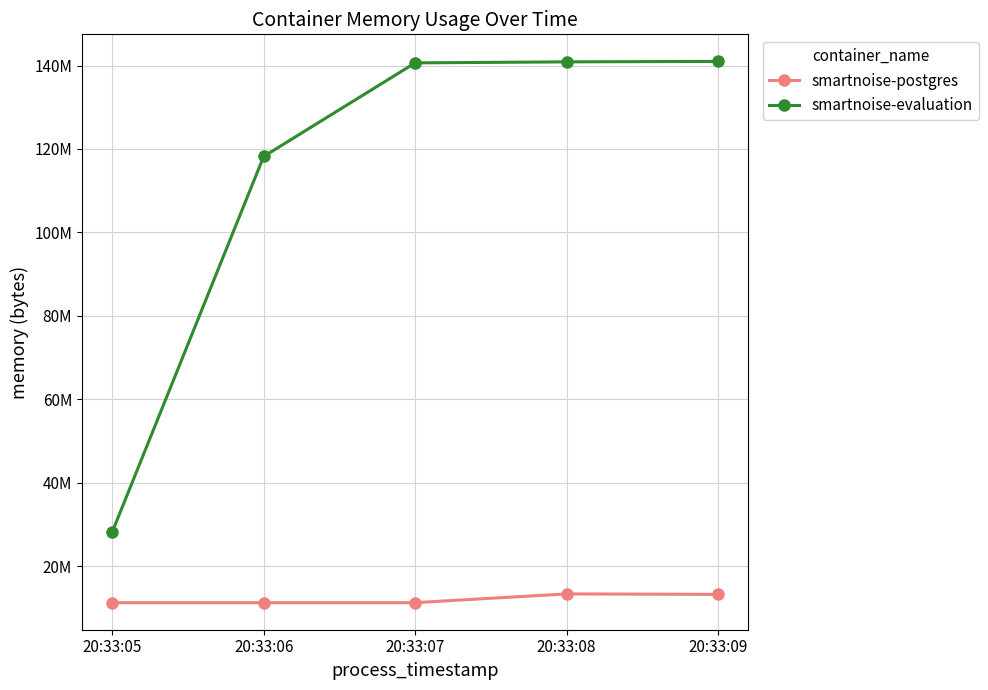

Where is smartnoise-evaluation nearest to the value 84568064?

20:33:06